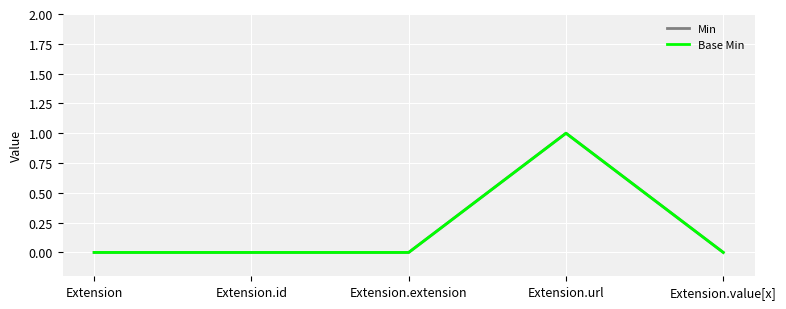

What position from the left is Extension.id?

2